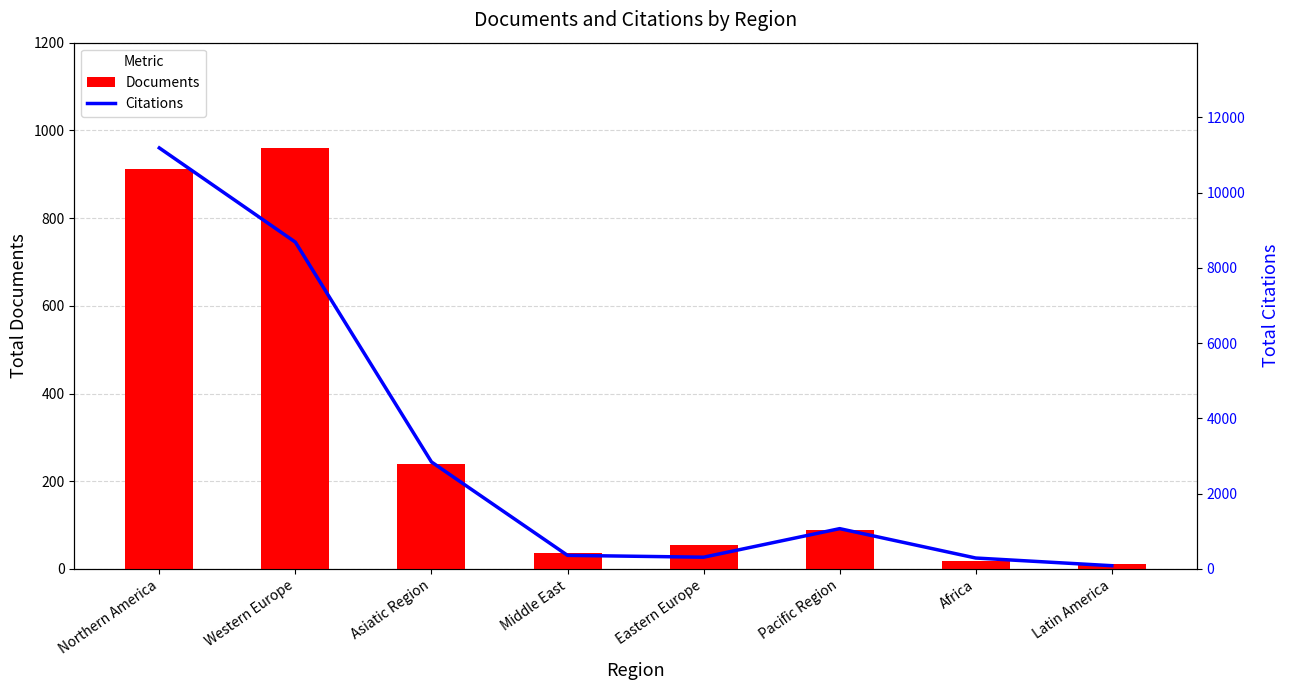

Which series has the largest total across all categories?

Citations